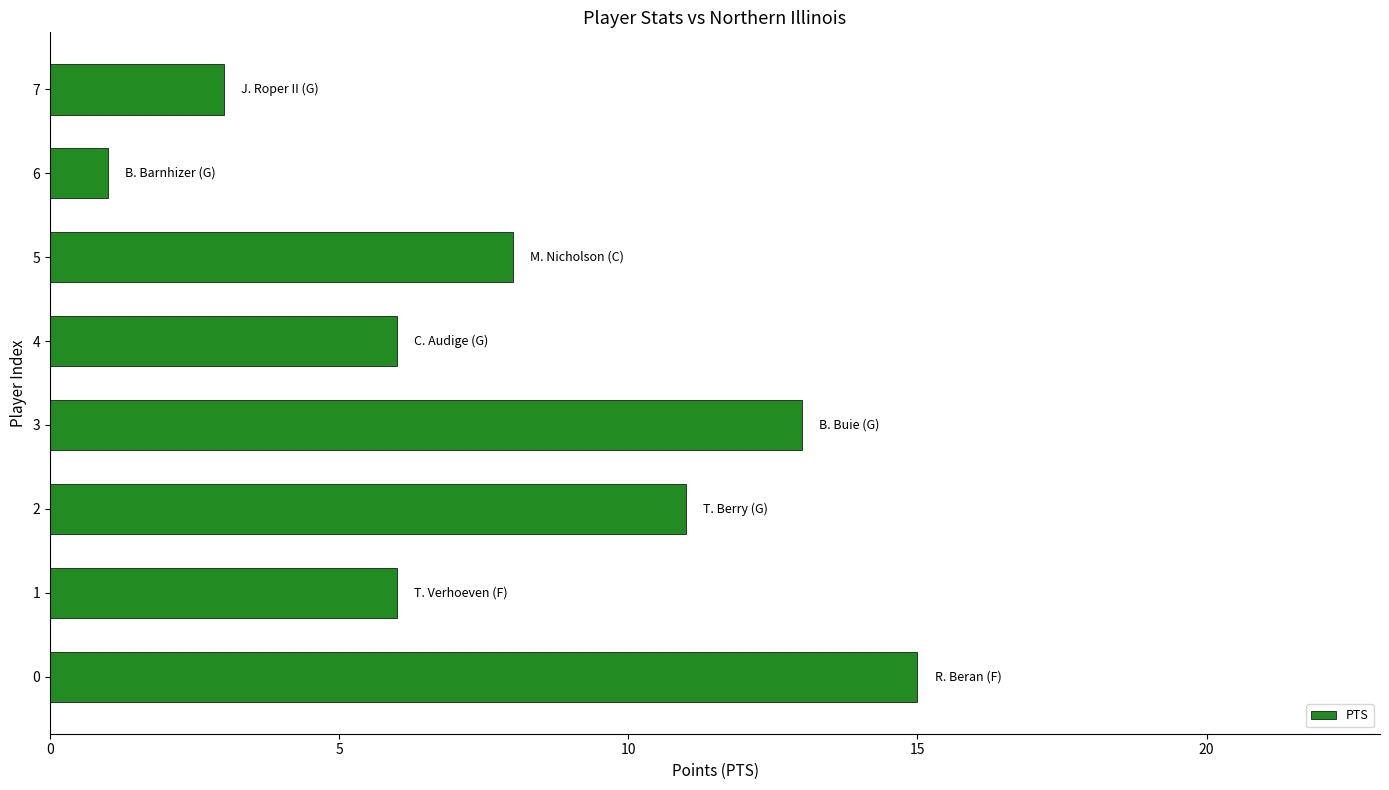

Reading top to bottom, what are all the values shown in this chart?

3	1	8	6	13	11	6	15